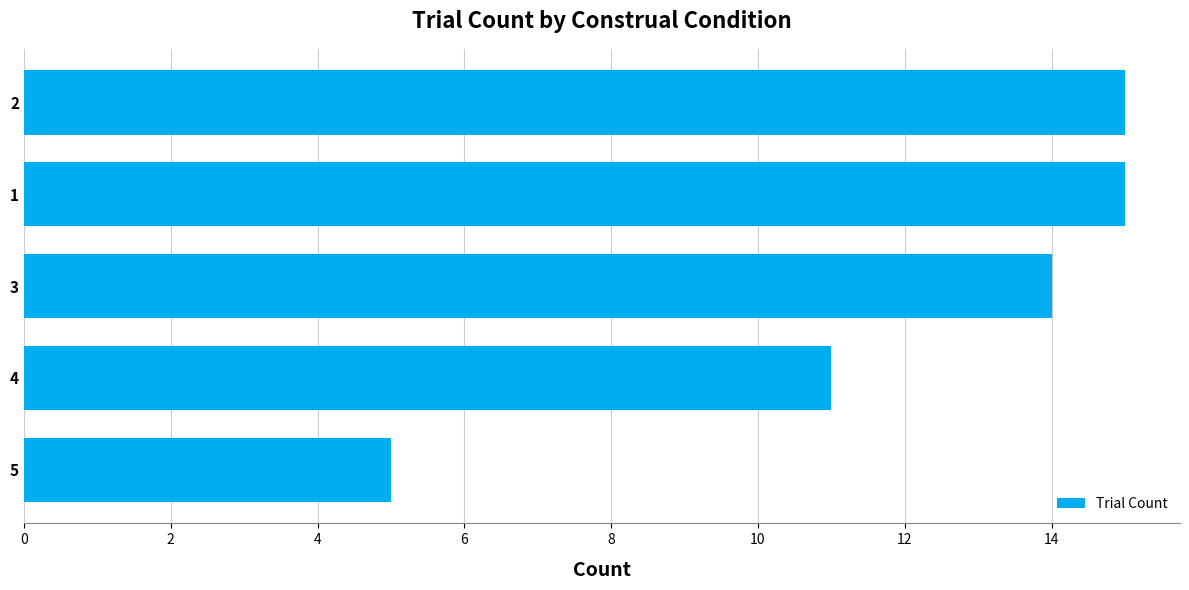

Does the chart contain any negative values?

No